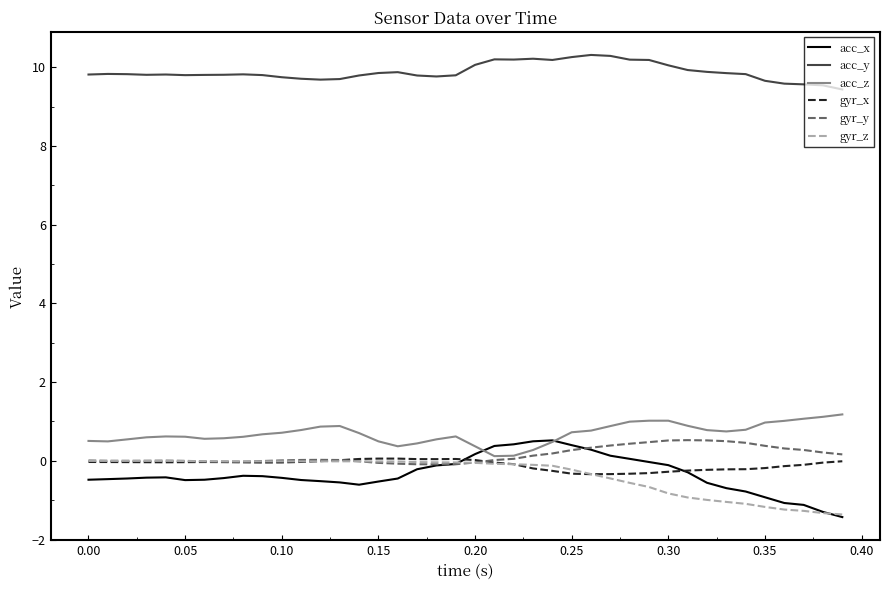

What is the minimum value for gyr_x?

-0.3